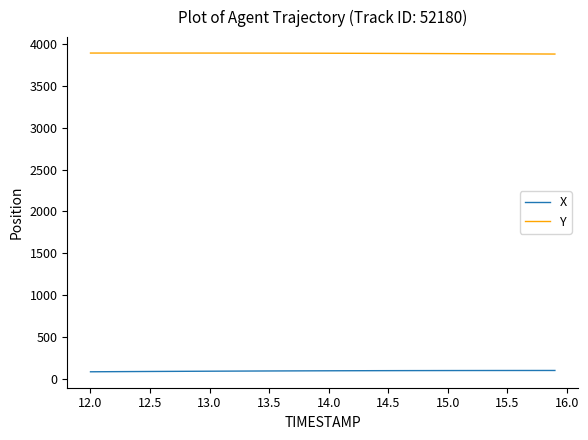

Which series has the largest total across all categories?

Y